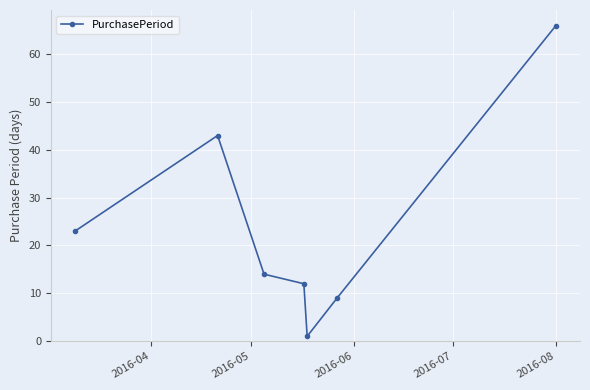

What is the maximum value shown in the chart?

66